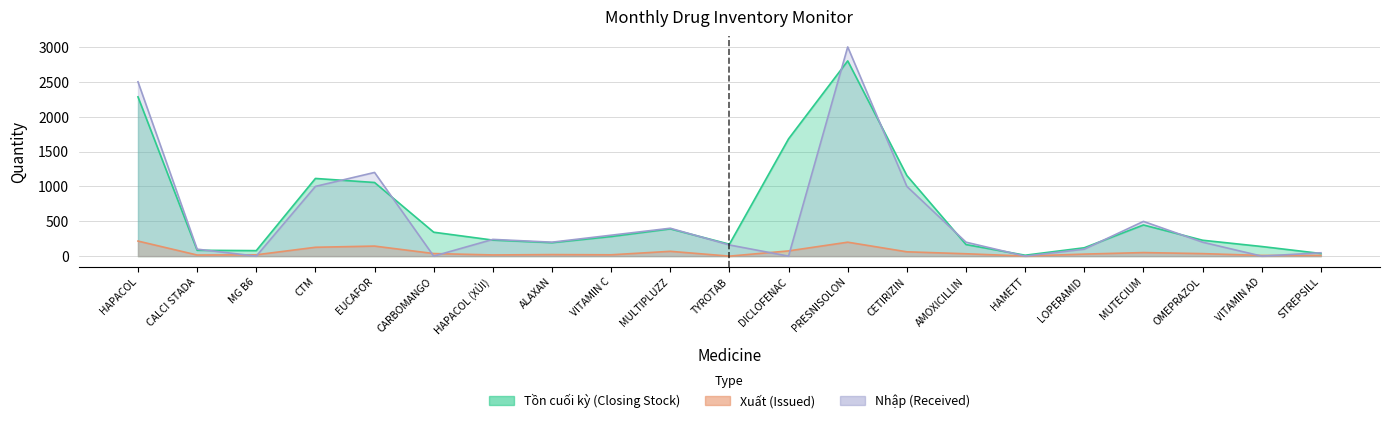

Which series has the largest total across all categories?

Tồn cuối kỳ